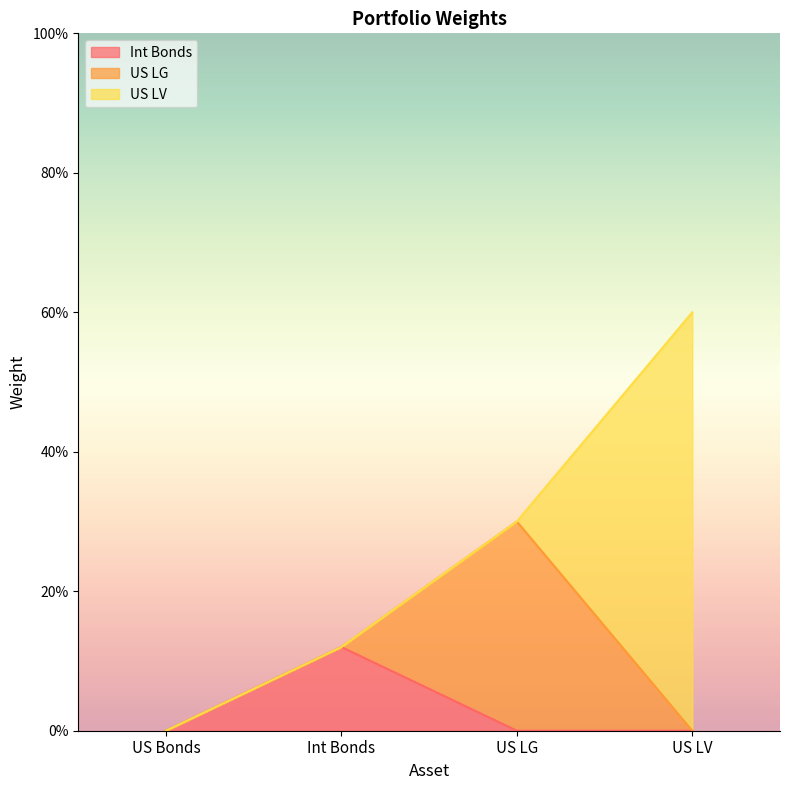

What is the difference between the Int Bonds values at US LV and Int Bonds?

0.1